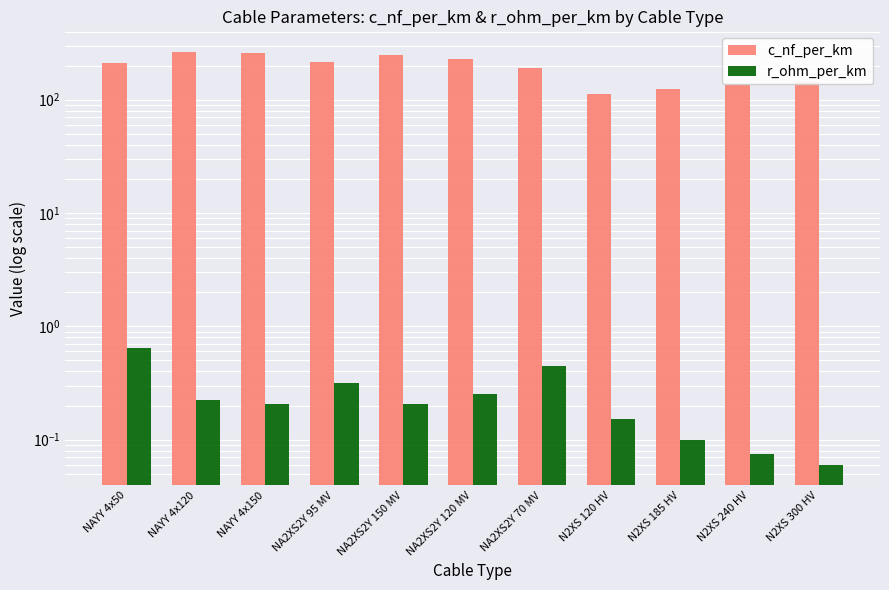

Is the value of c_nf_per_km at NA2XS2Y 95 MV greater than the value of r_ohm_per_km at N2XS 300 HV?

Yes